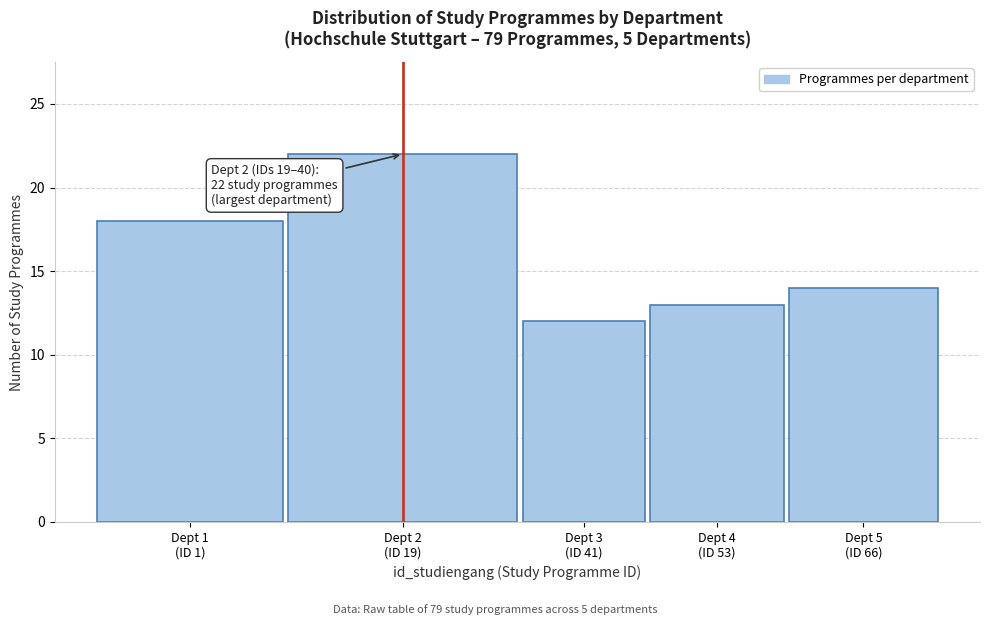

Reading right to left, list all the values displayed in this chart.

14	13	12	22	18